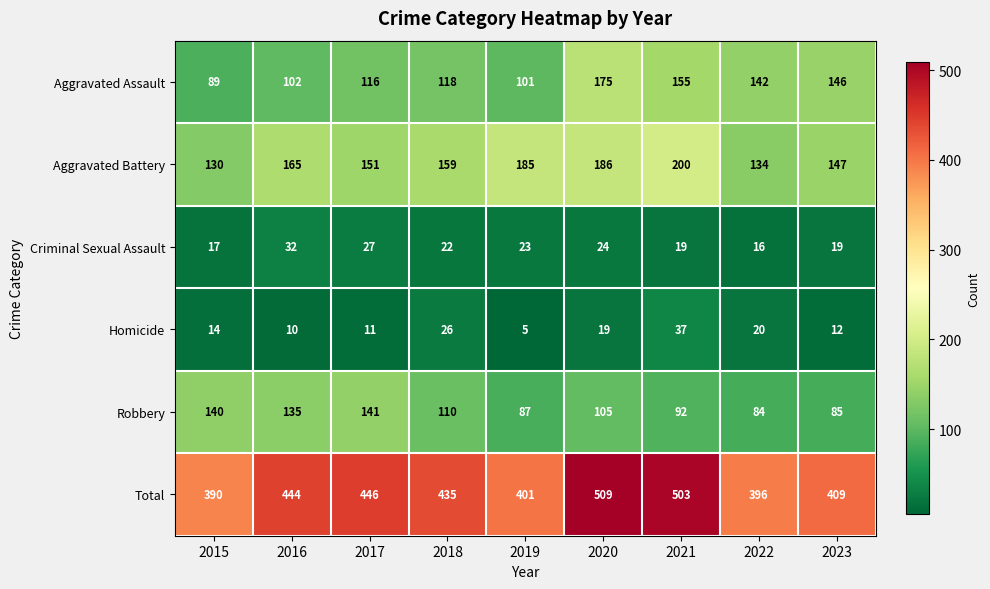

True or false: Criminal Sexual Assault has a value of 37 at 2020.

False